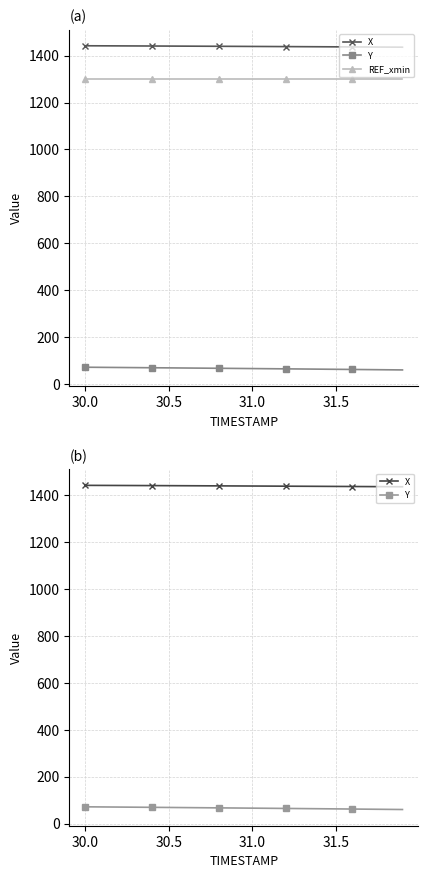

True or false: X and Y cross at least once.

False